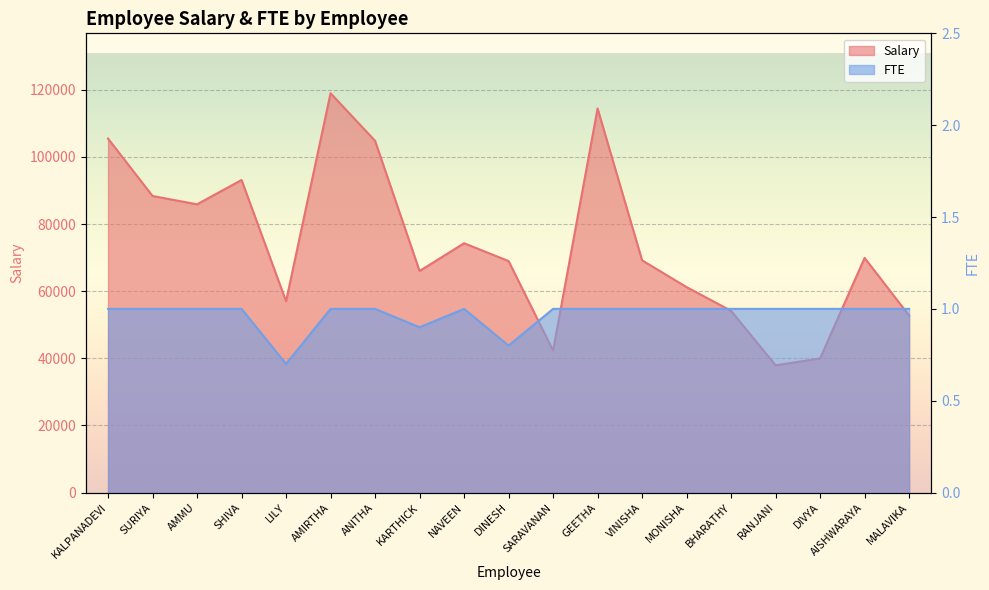

True or false: FTE and Salary cross at least once.

False